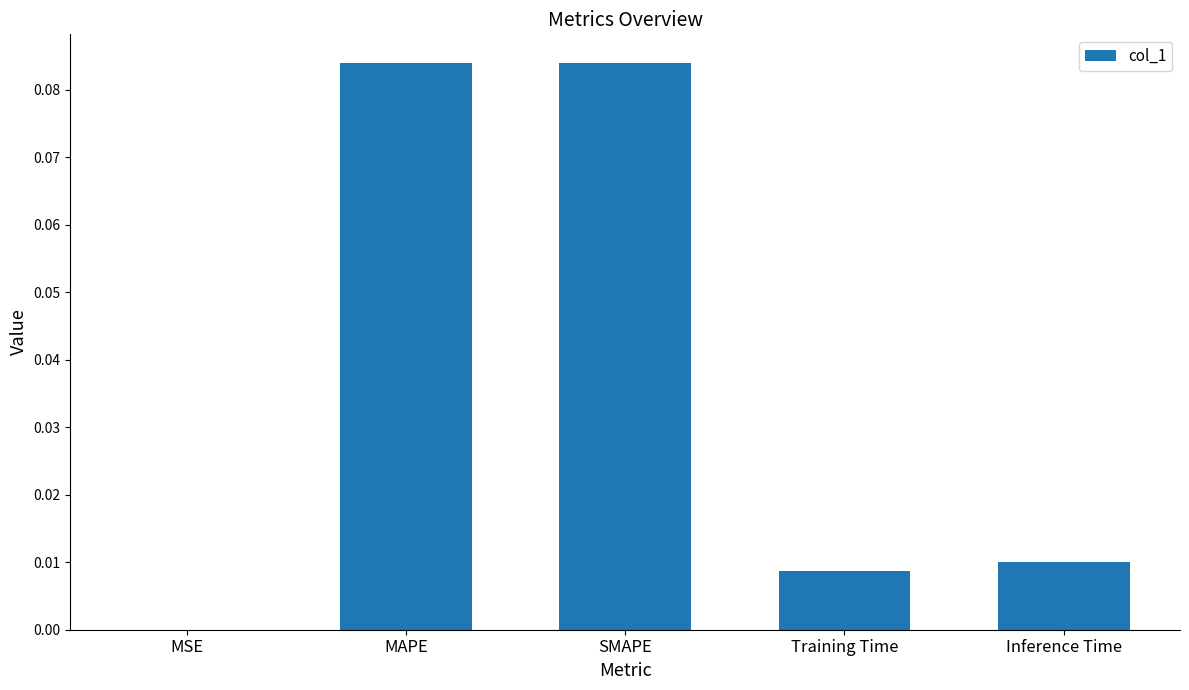

Which has a higher value, SMAPE or Inference Time?

SMAPE